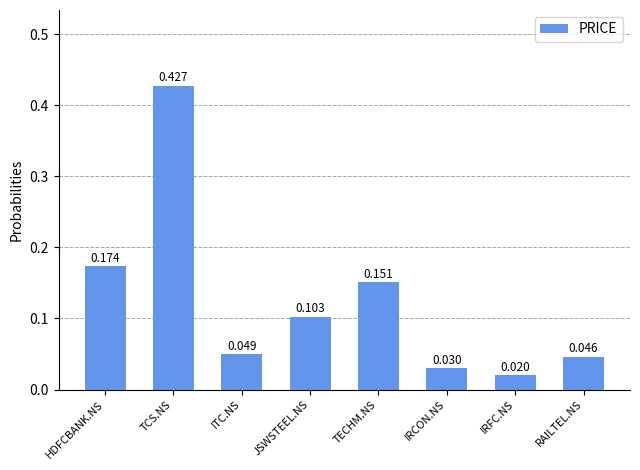

Between IRCON.NS and JSWSTEEL.NS, which is larger?

JSWSTEEL.NS